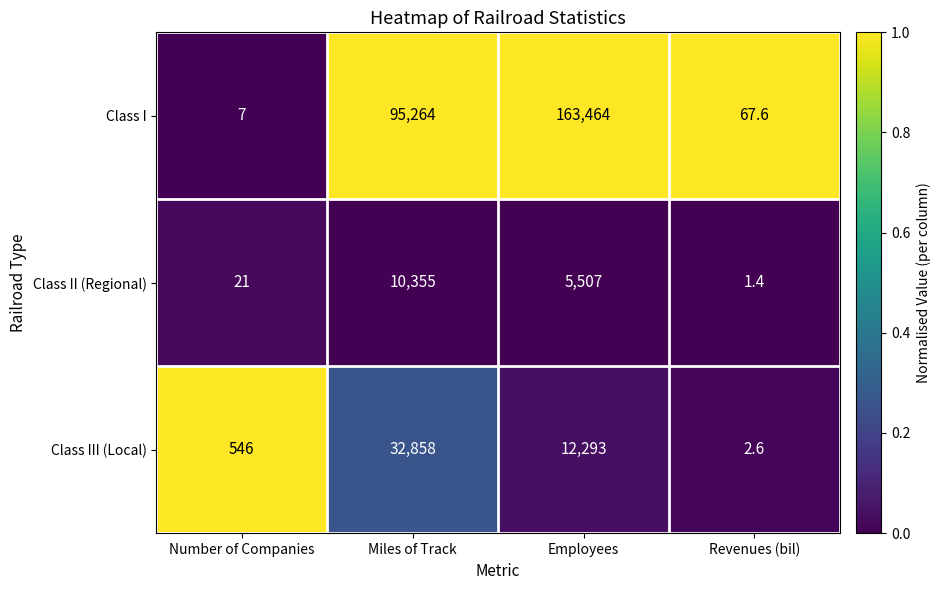

What is the spread (max minus min) of values at Number of Companies?

539.0